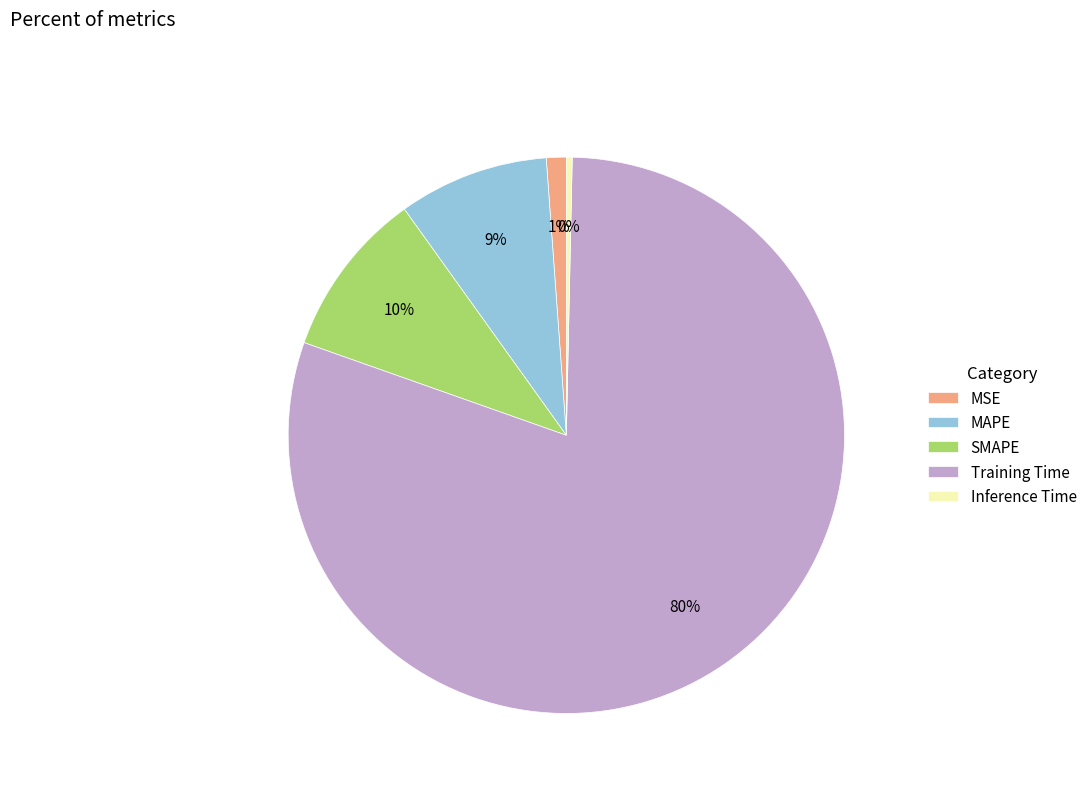

Combined, do MSE and MAPE account for over 50%?

No